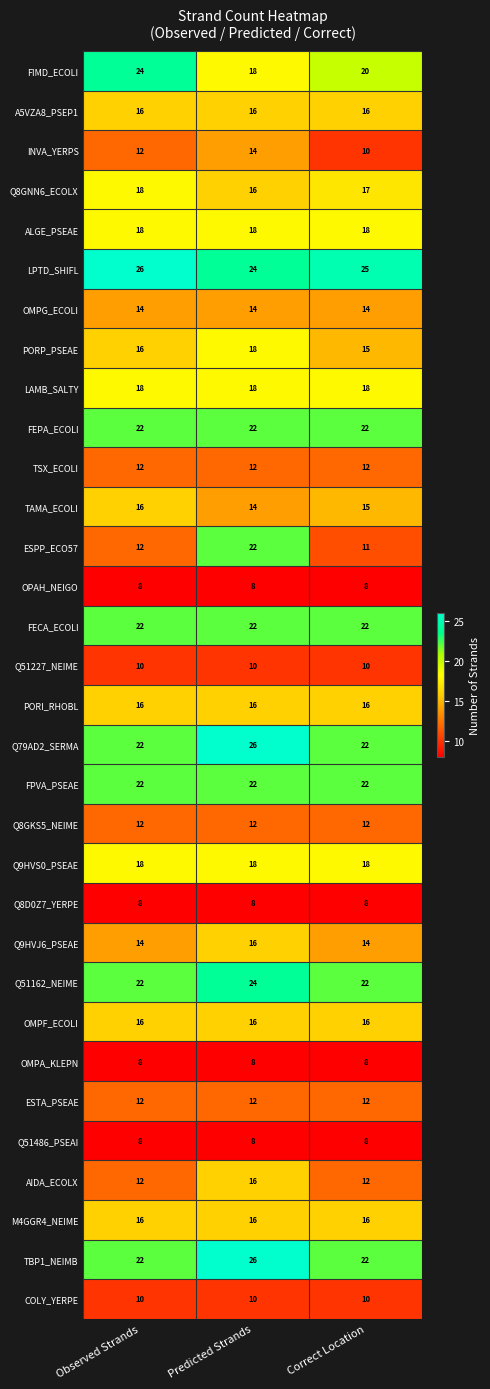

What value does the OMPA_KLEPN series have at Correct Location?

8